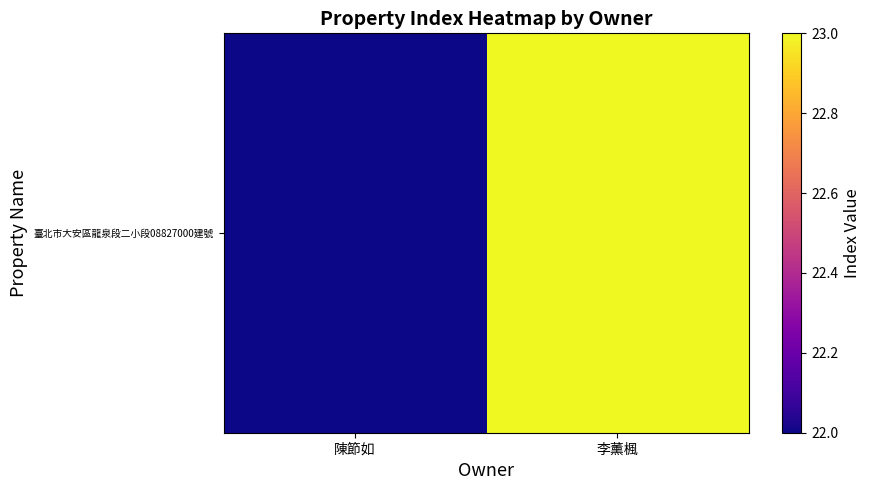

Which category has the highest value across all series?

李薰楓